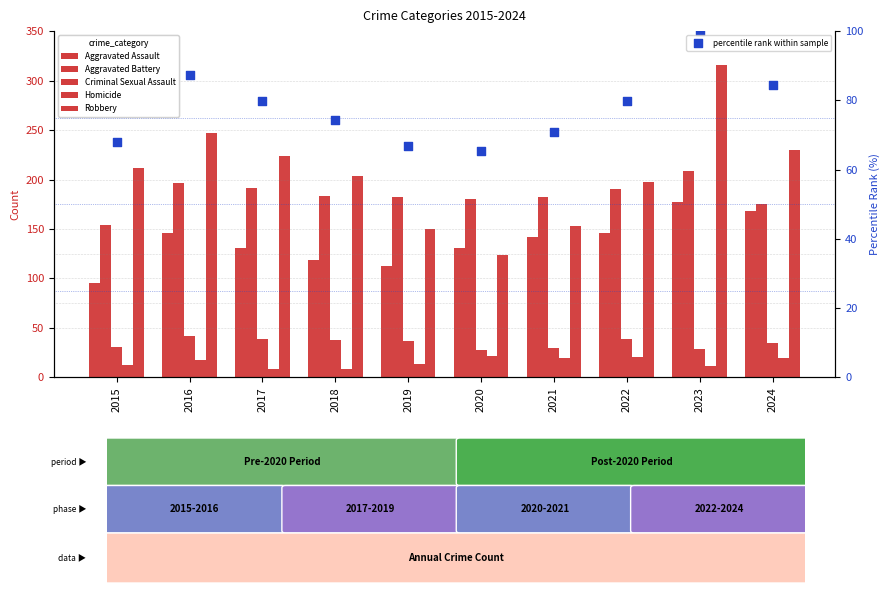

What are all the series names shown in the legend?

Aggravated Assault, Aggravated Battery, Criminal Sexual Assault, Homicide, Robbery, percentile rank within sample